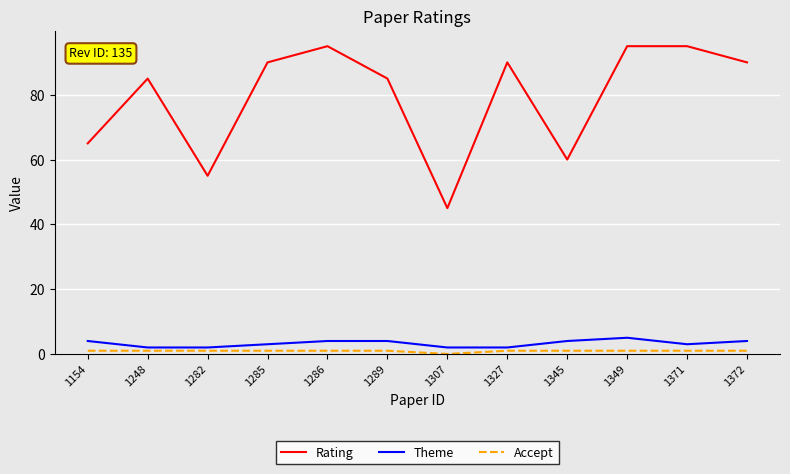

What is the maximum value shown in the chart?

95